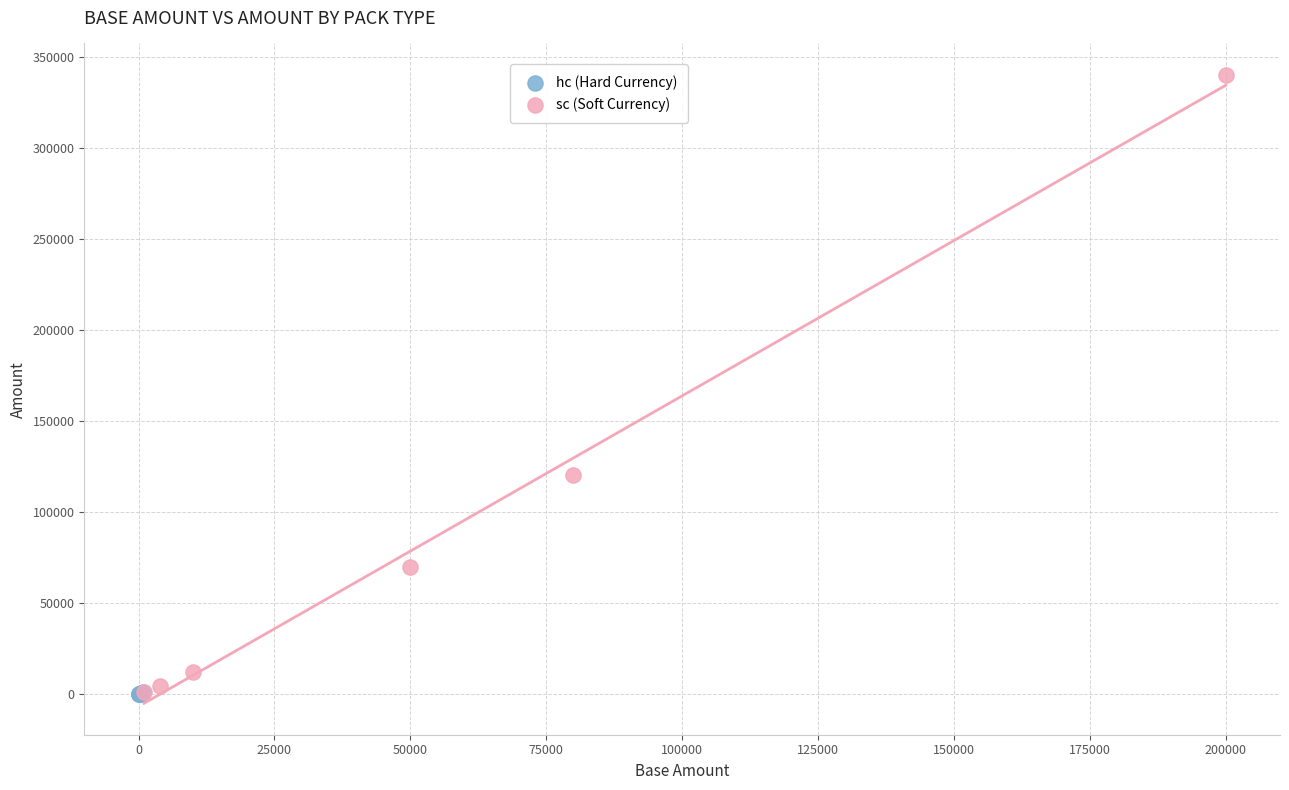

Which series has the largest Y range (max minus min)?

sc (Soft Currency)